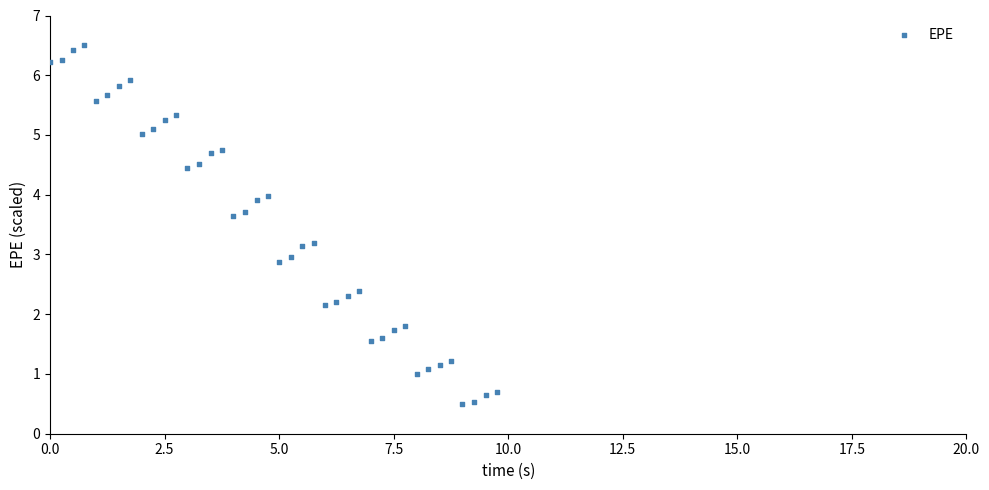

What is the range of Y values (max minus min)?

6.0